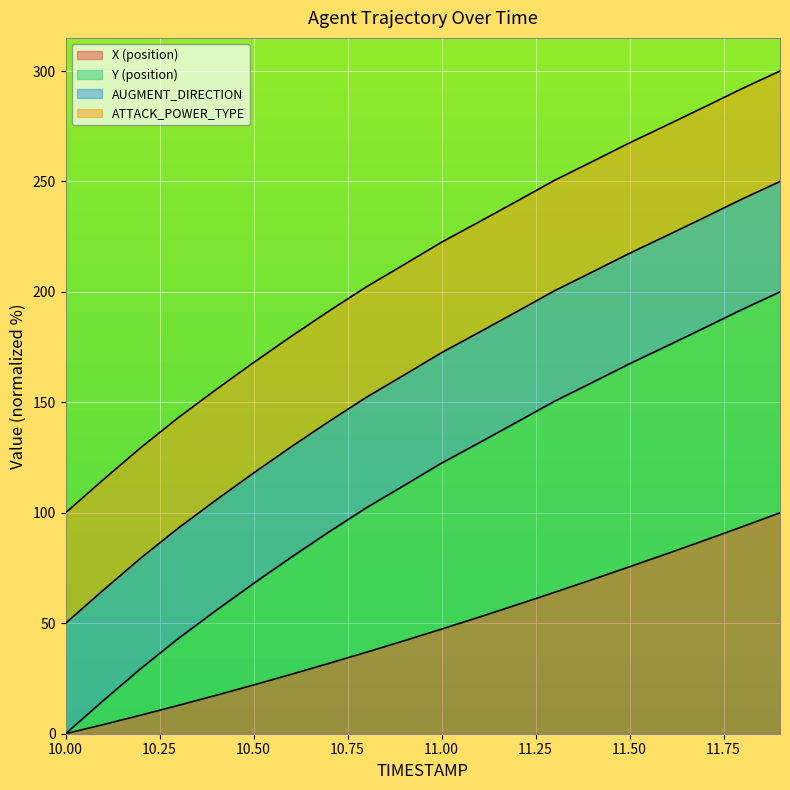

Rank the categories by Y (position) value from lowest to highest.

10.0, 10.1, 10.2, 10.3, 10.4, 10.5, 10.6, 10.7, 10.8, 10.9, 11.0, 11.1, 11.2, 11.3, 11.4, 11.5, 11.6, 11.7, 11.8, 11.9